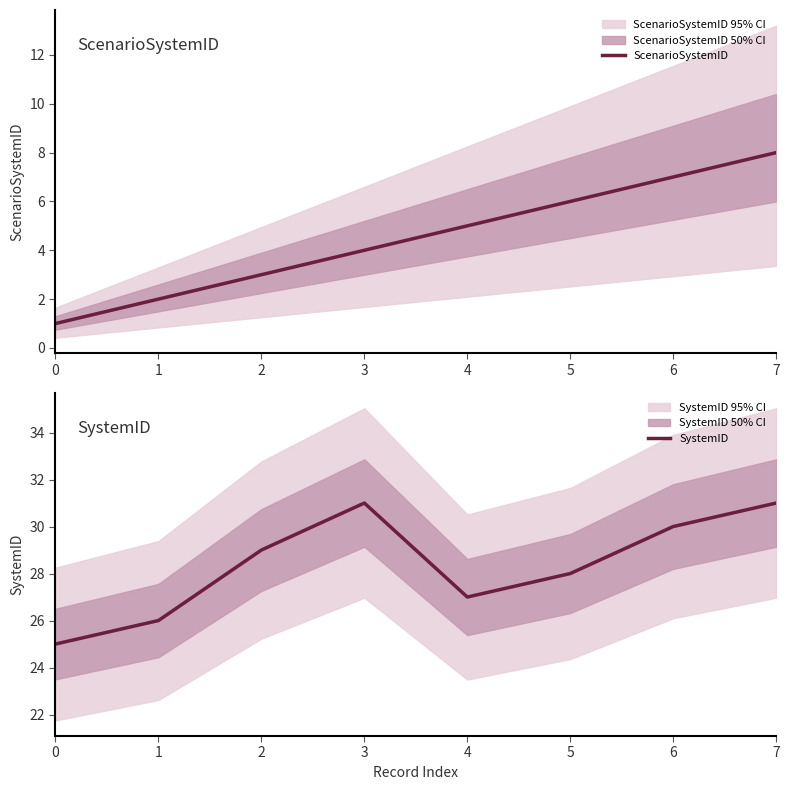

What is the difference between the maximum and second lowest values in the SystemID series?

5